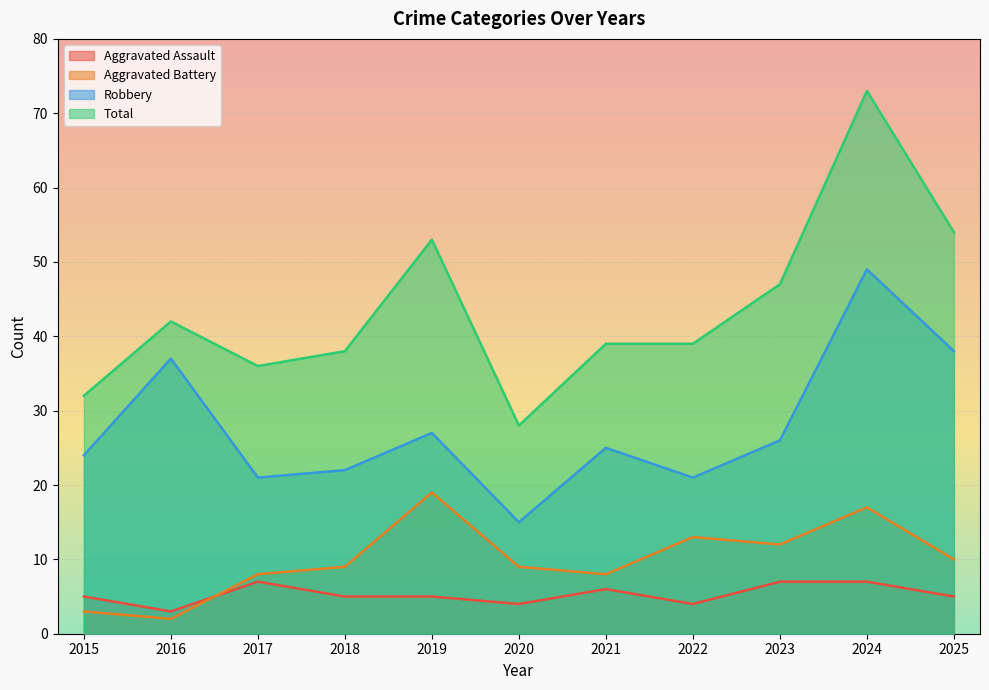

What is the approximate value of Total at 2015, to the nearest 5?

30